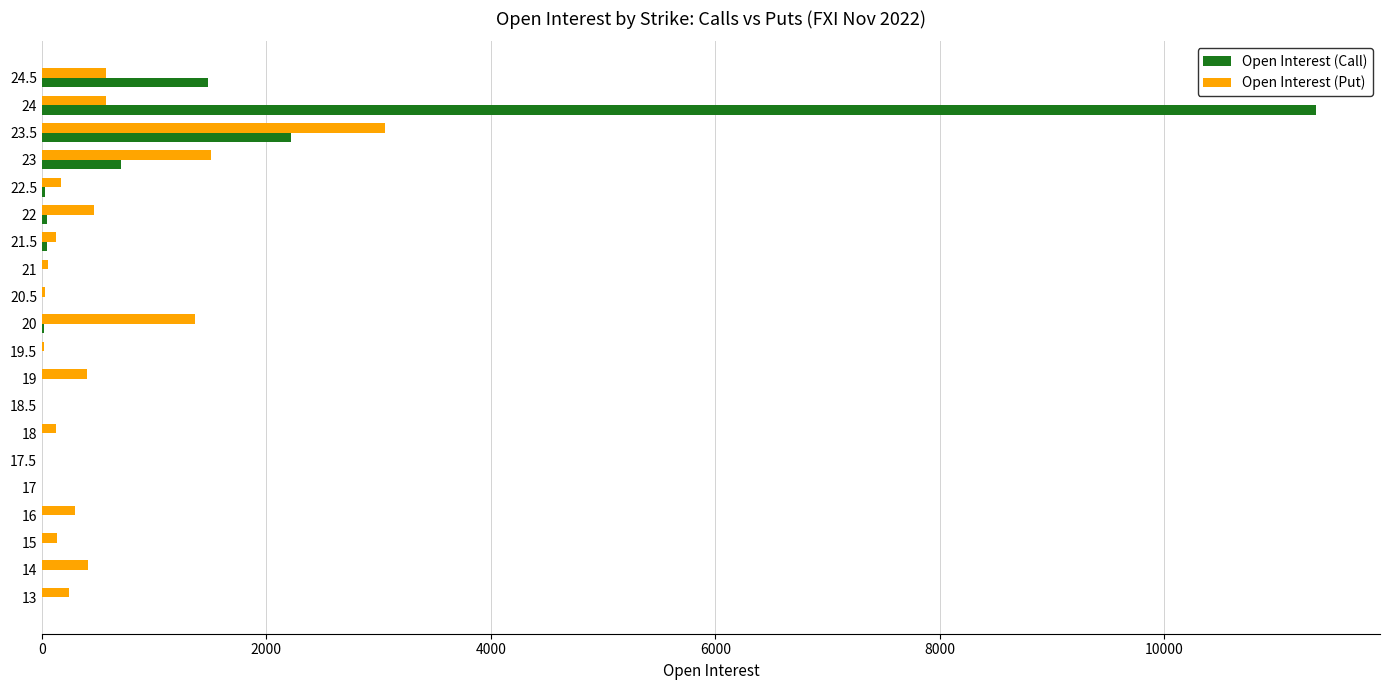

At which category is the sum across all series the highest?

24